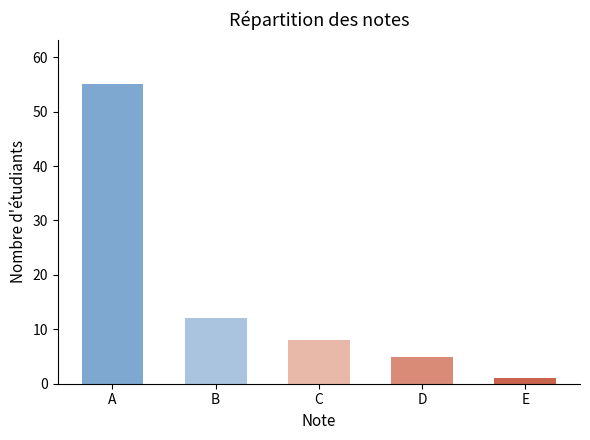

What is the difference between the values at E and C?

7